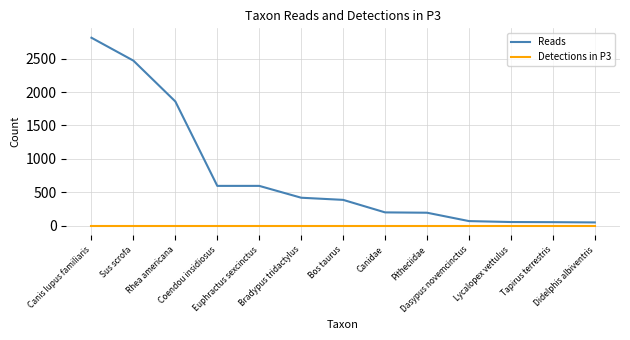

What is the difference between the highest and lowest values at Lycalopex vettulus?

57